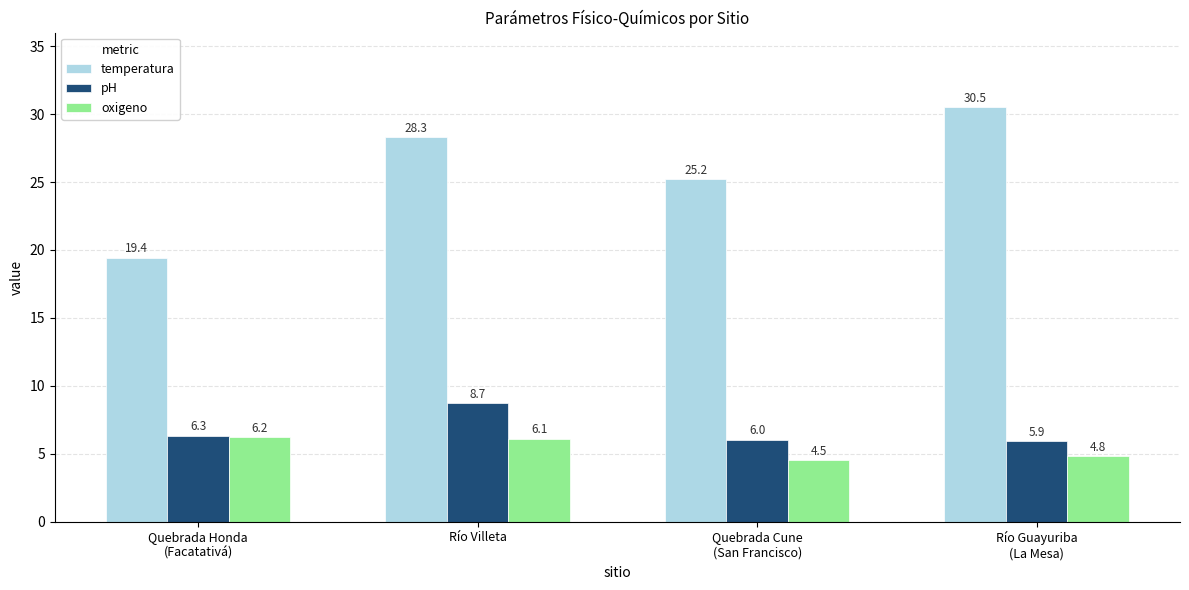

What is the sum of the oxigeno values at Río Guayuriba
(La Mesa) and Quebrada Cune
(San Francisco)?

9.3